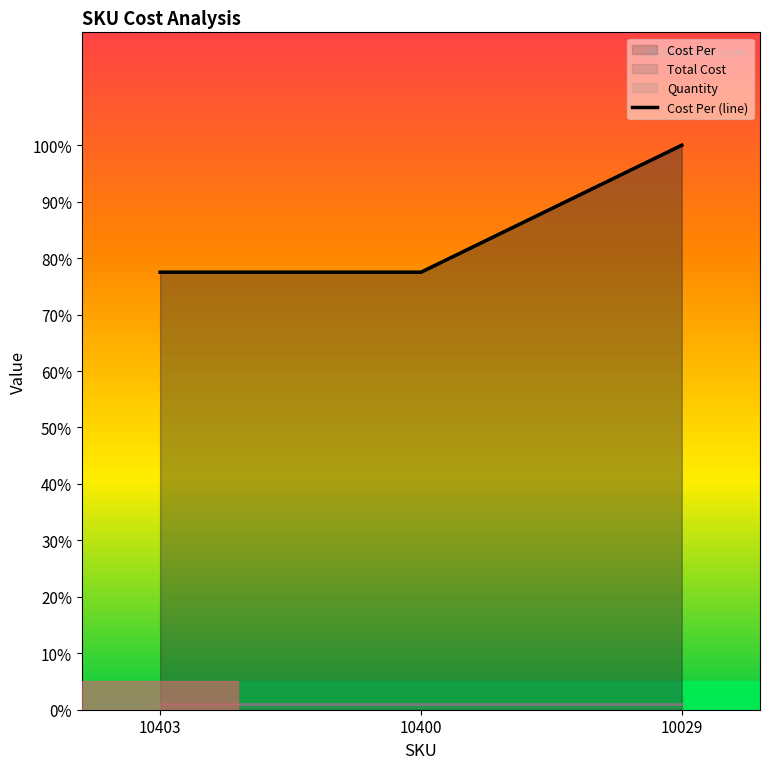

Which category has the lowest value across all series?

10403